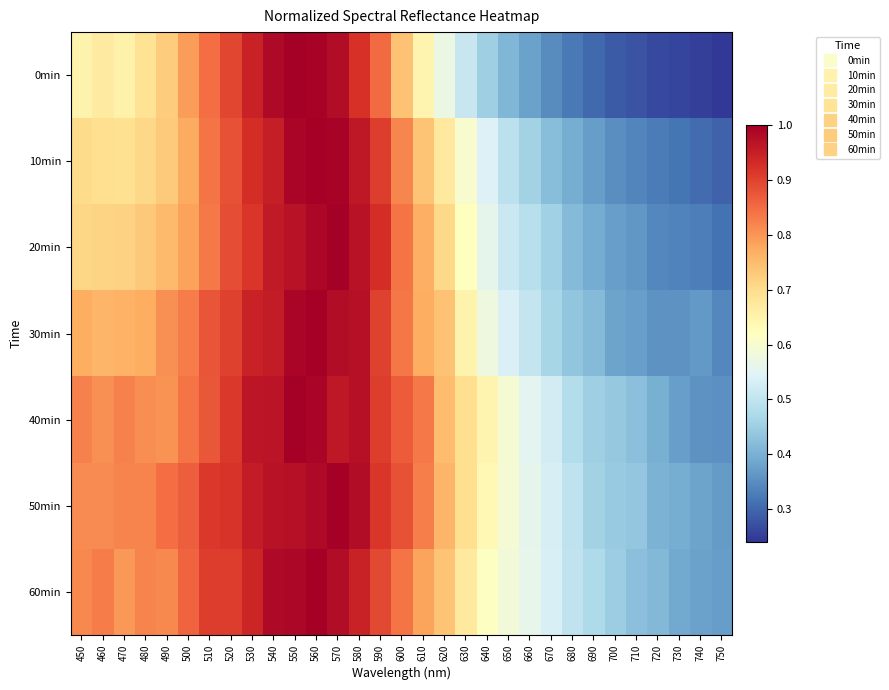

How many data points does each series have?

31